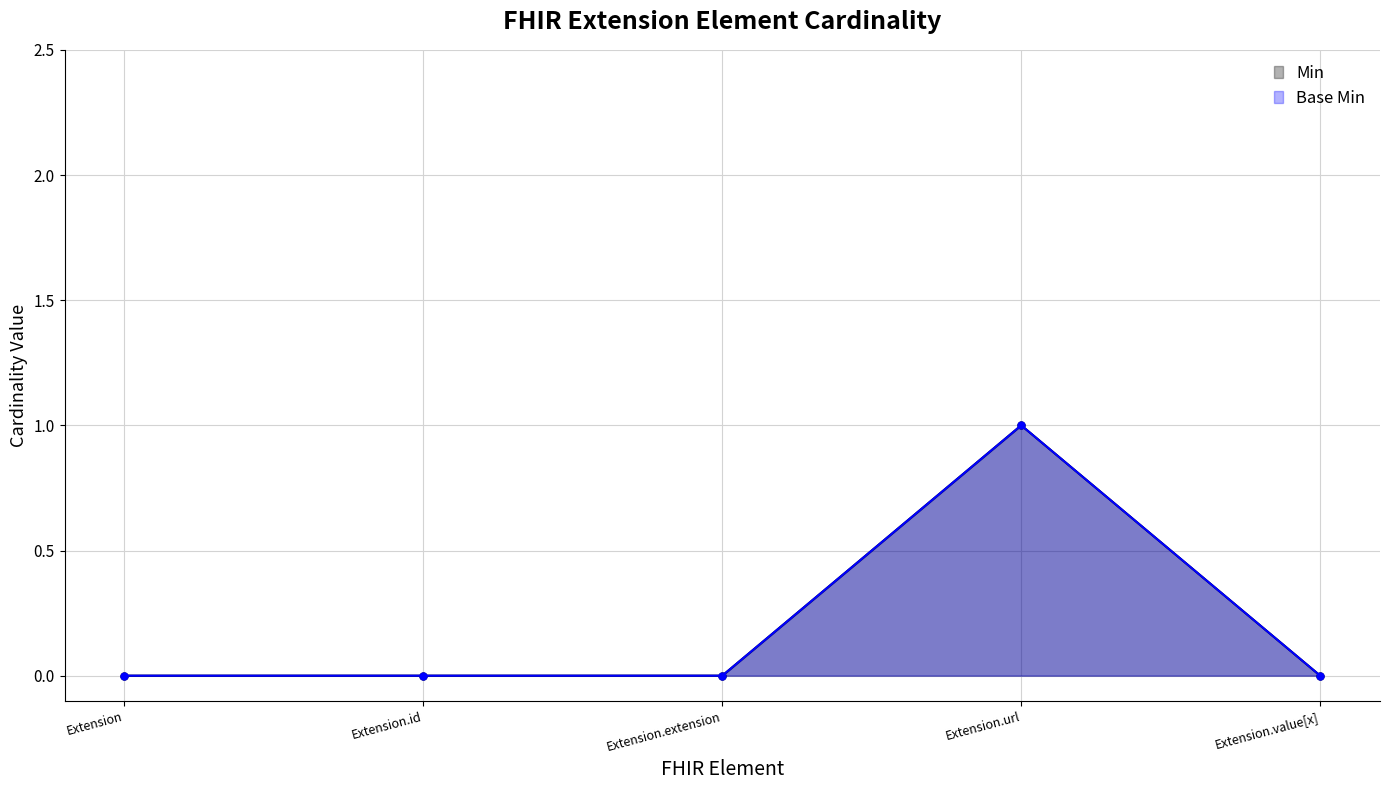

List the labels in order of Min value, smallest first.

Extension, Extension.id, Extension.extension, Extension.value[x], Extension.url